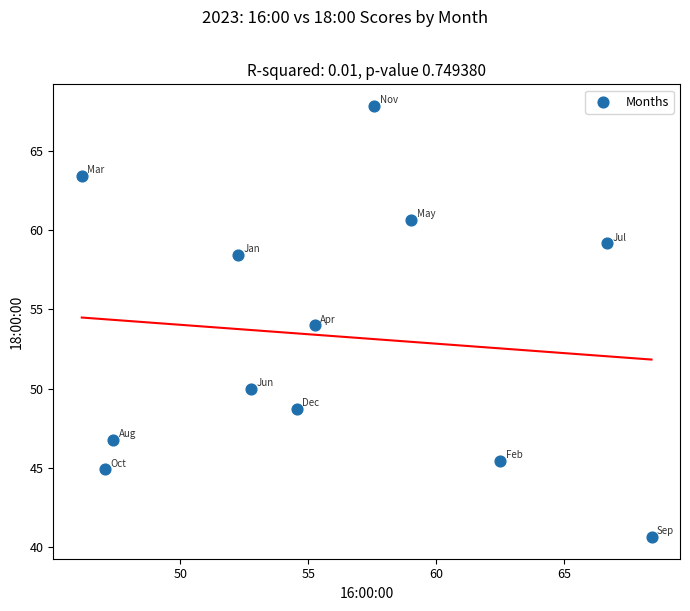

What is the average X value?

55.8